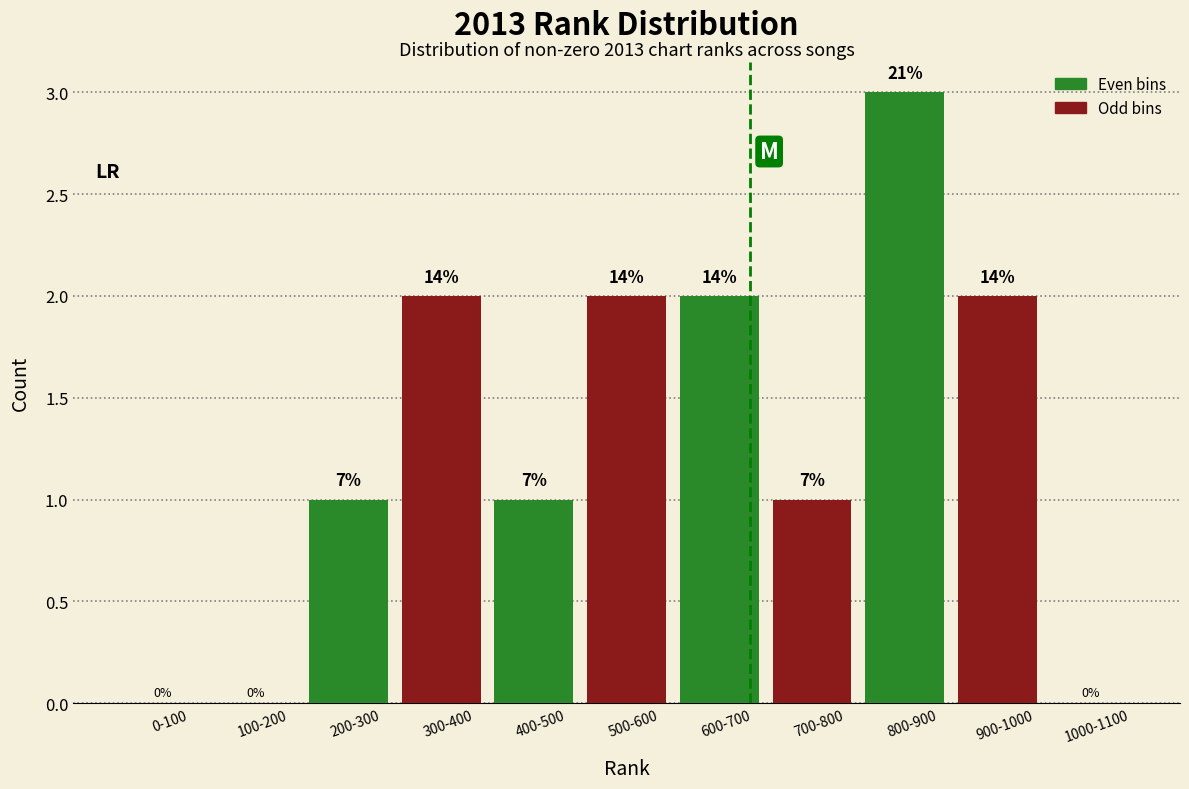

Are the bars horizontal?

No